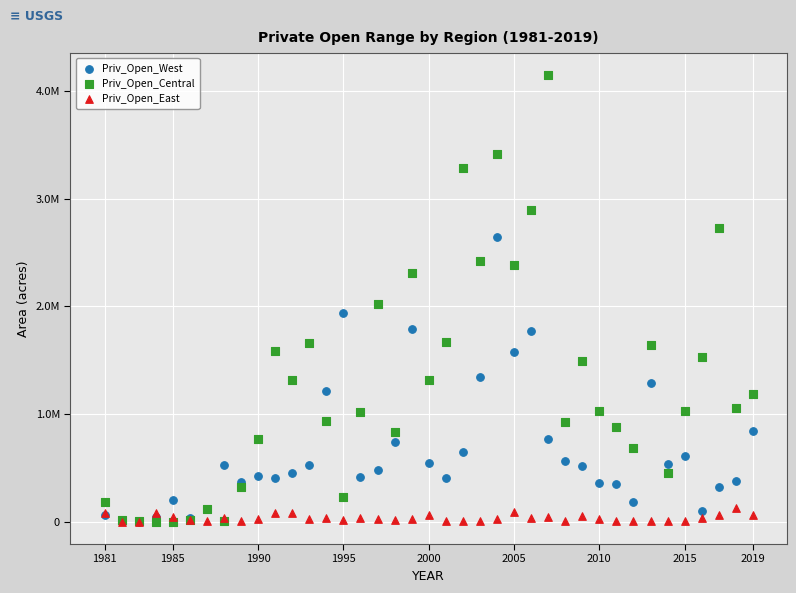

Which series reaches the maximum Y coordinate?

Priv_Open_Central